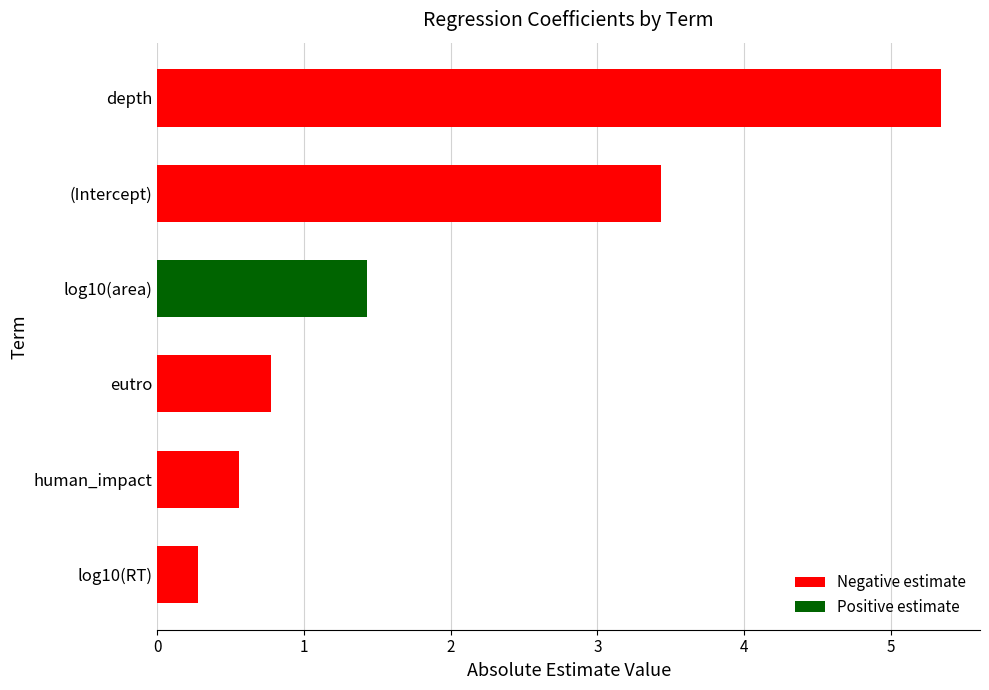

What is the change in value from log10(RT) to depth?

+5.1